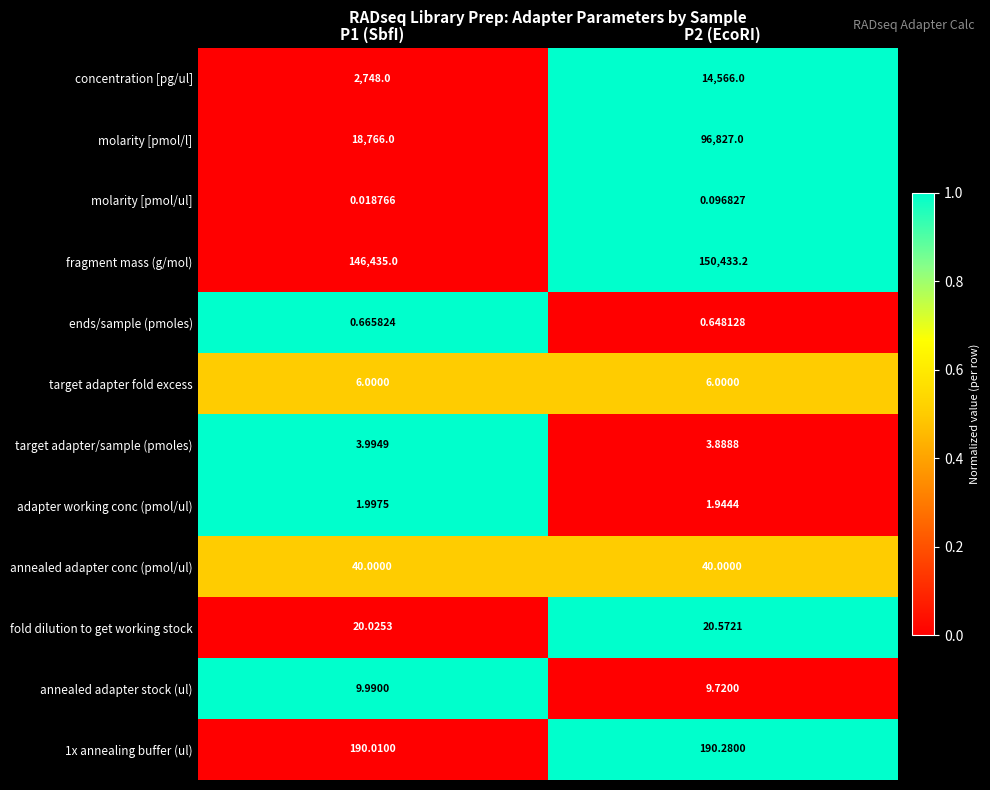

Is the value of target adapter fold excess at P2 (EcoRI) greater than the value of annealed adapter stock (ul) at P1 (SbfI)?

No